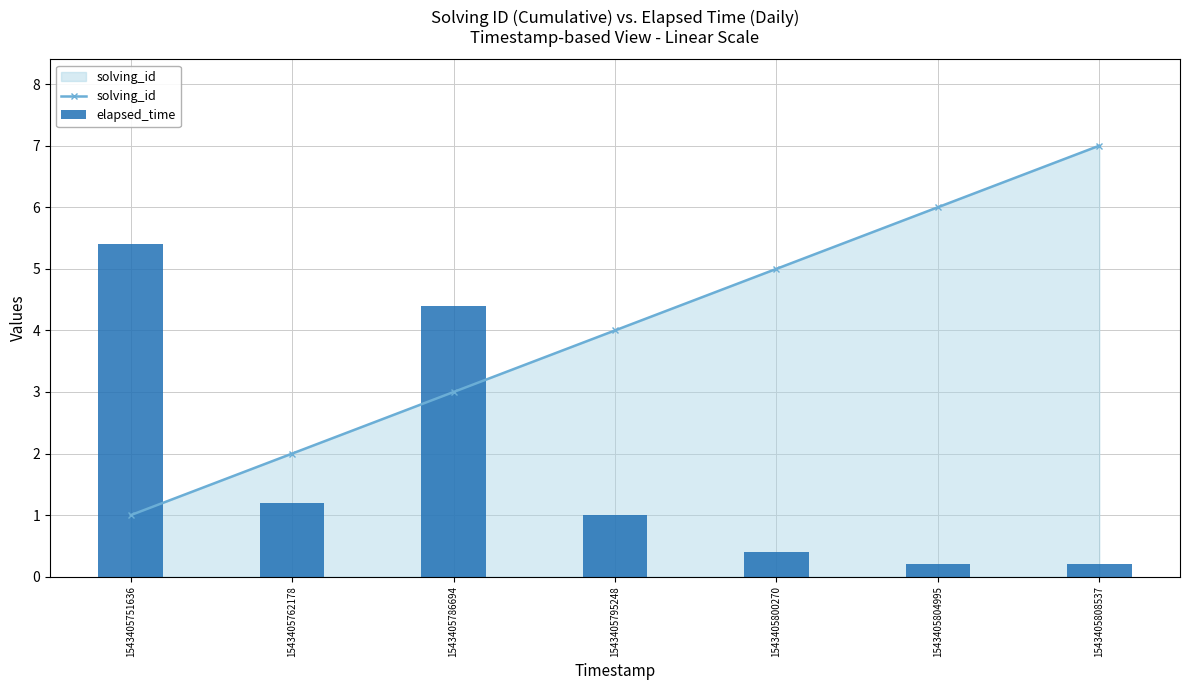

Which series changed the most between 1543405762178 and 1543405804995?

solving_id